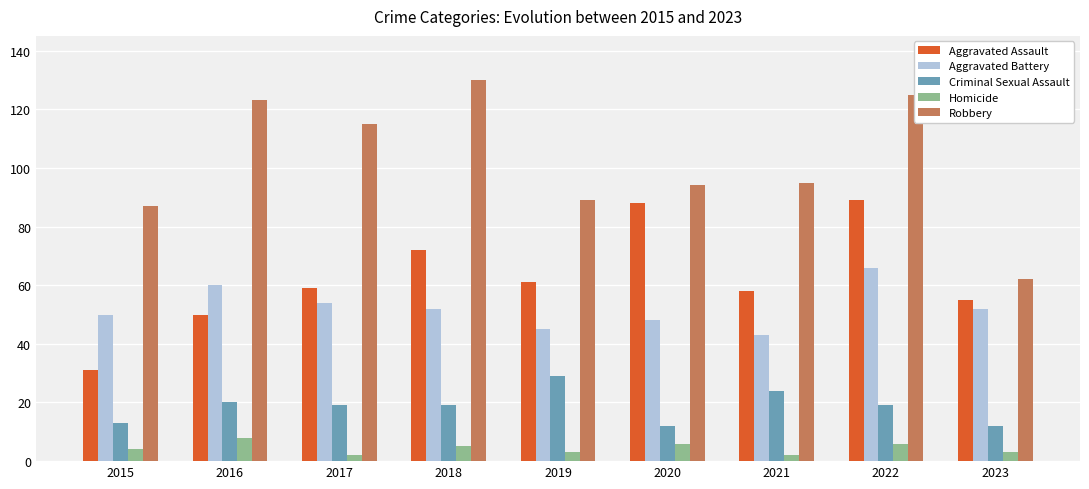

List the series in order of their peak value, lowest first.

Homicide, Criminal Sexual Assault, Aggravated Battery, Aggravated Assault, Robbery